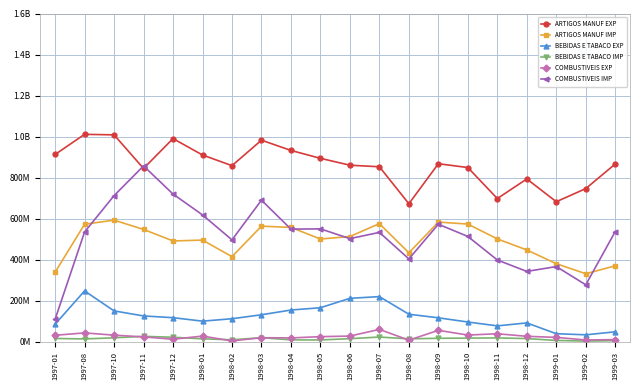

What is the total value across all series at 1999-01?

1500274363